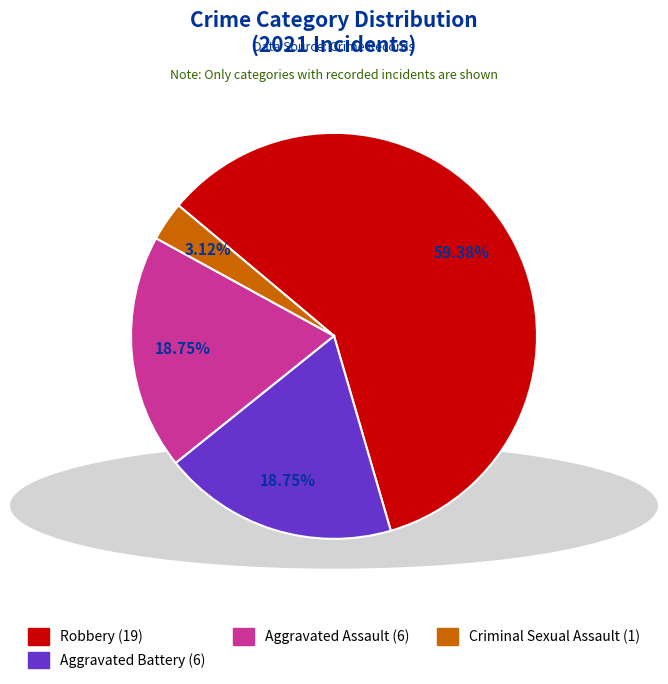

Is there a majority slice in this chart?

Yes